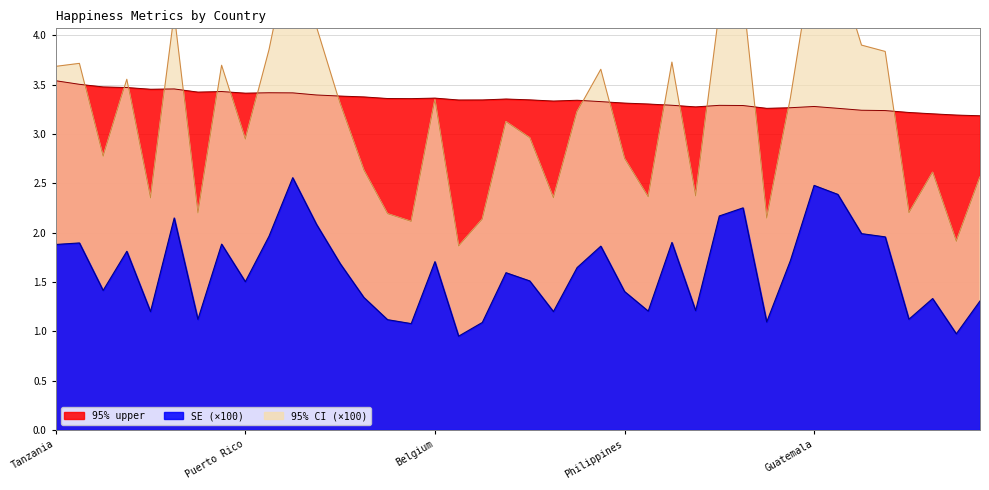

Which has a higher value, Philippines or Singapore?

Singapore